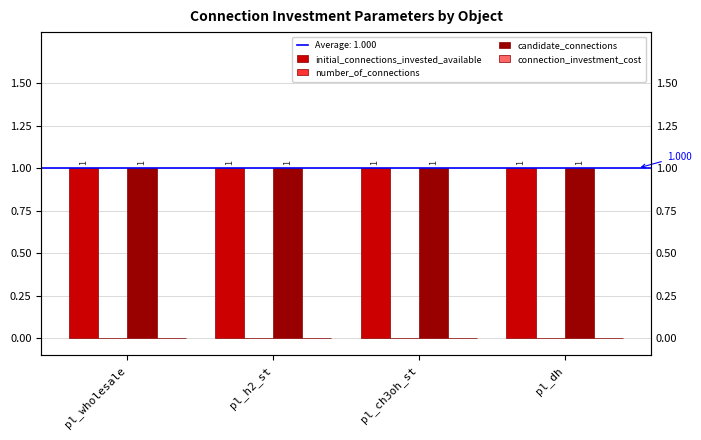

Is it true that candidate_connections equals 1 at pl_ch3oh_st?

True